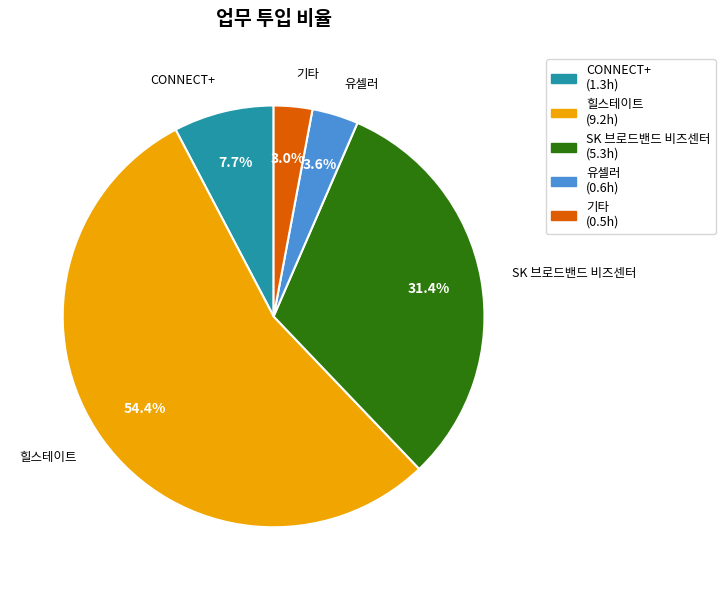

How many slices are in this pie chart?

5